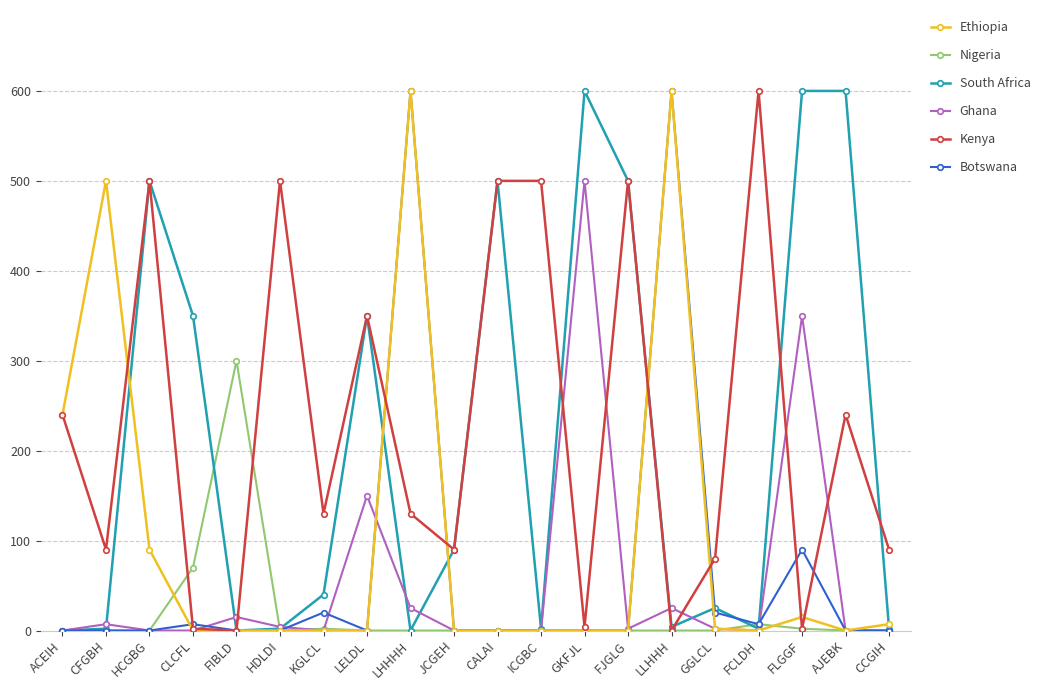

Count the number of categories in the chart.

20